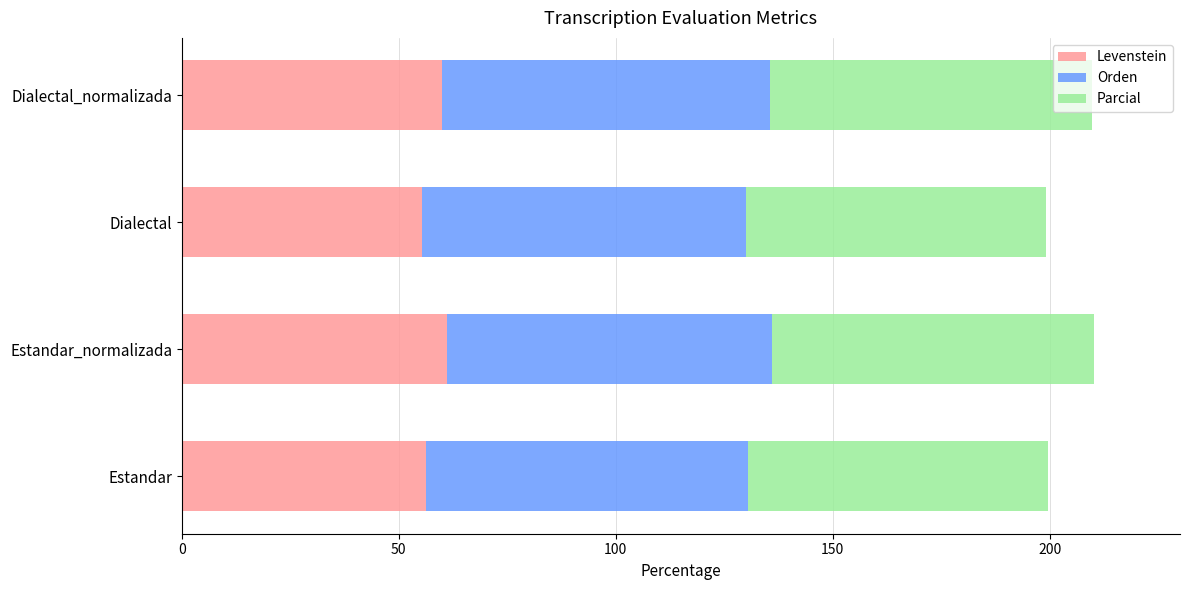

Read the Levenstein value at Estandar_normalizada.

61.0